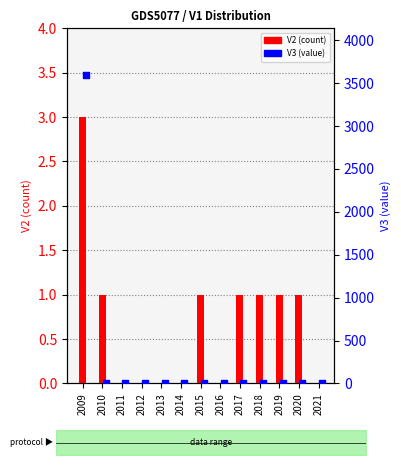

Is the value of V2 (count) at 2009 greater than the value of V3 (value) at 2017?

Yes